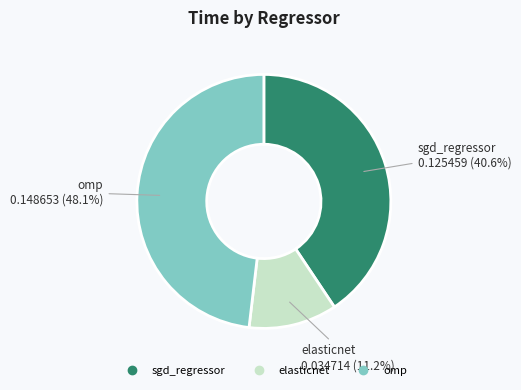

To the nearest percent, what portion does elasticnet represent?

11%